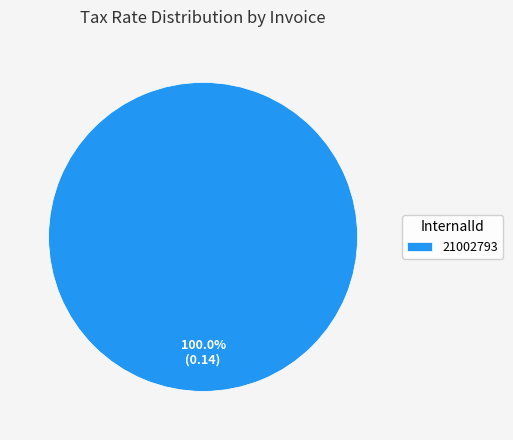

Rank the categories by value from lowest to highest.

21002793